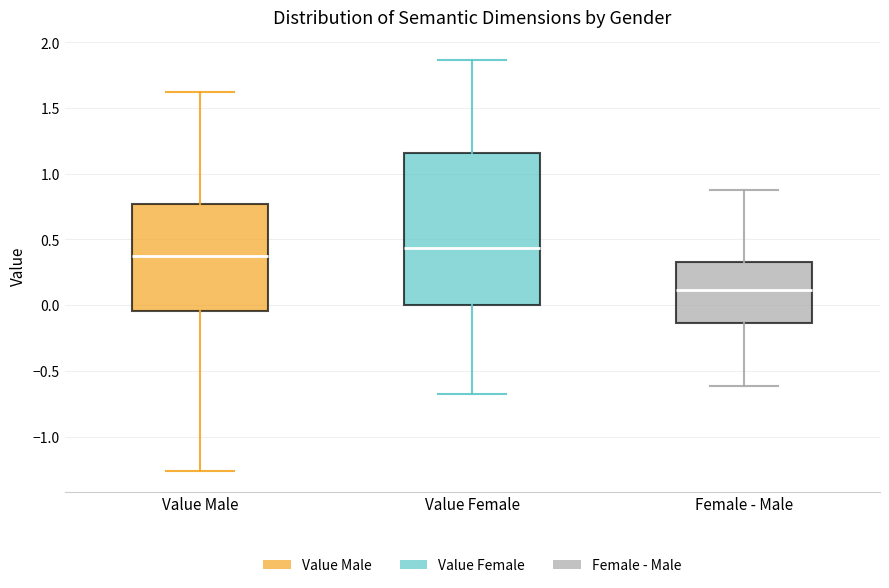

Which box has the highest median line?

Value Female